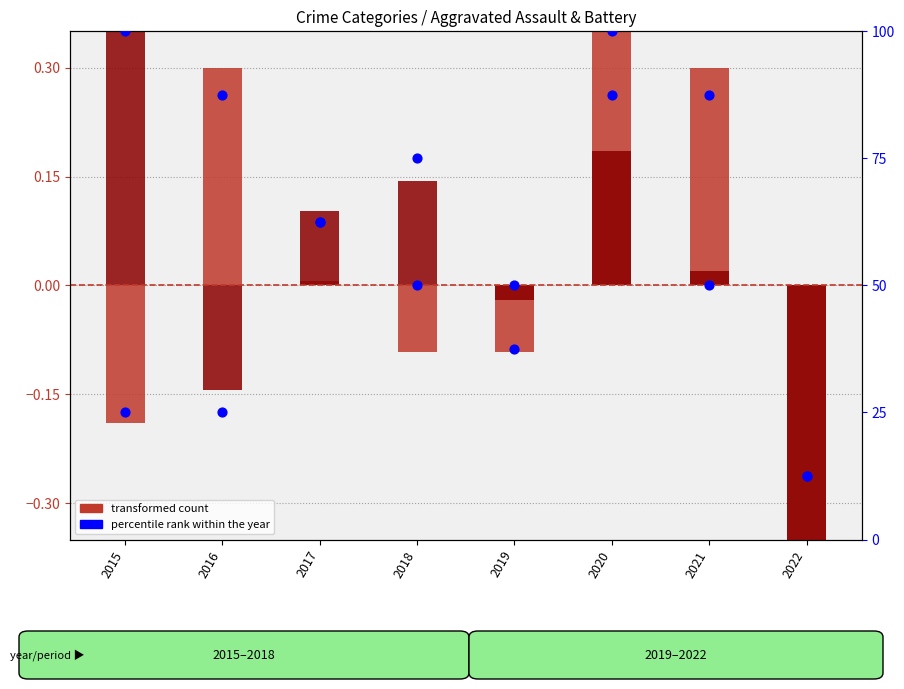

At which category is the sum across all series the highest?

2020